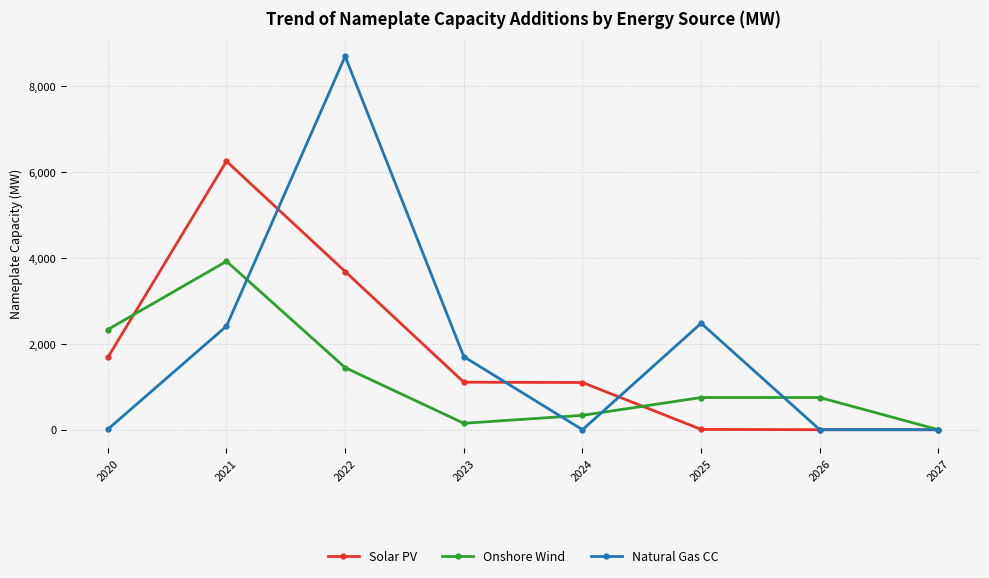

What is the maximum value for Natural Gas CC?

8697.7